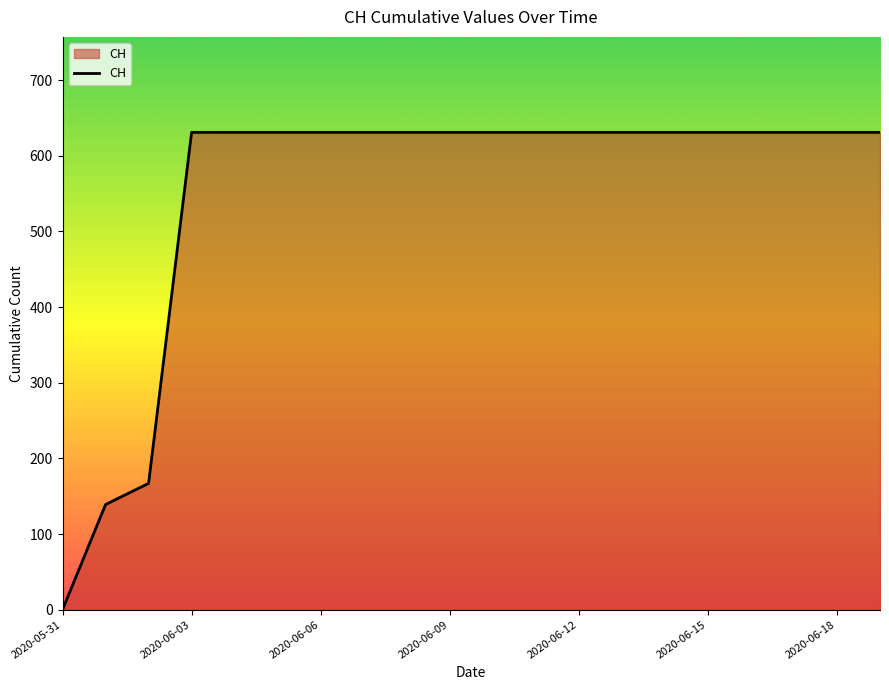

What is the greatest value displayed?

631